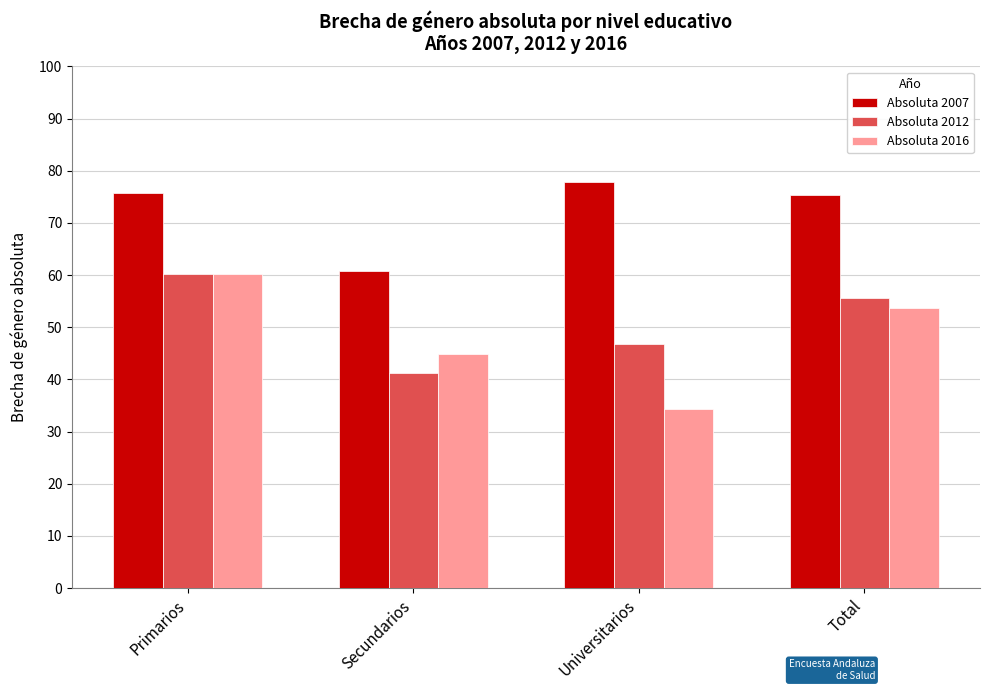

How many values in the Absoluta 2016 series exceed 53?

2